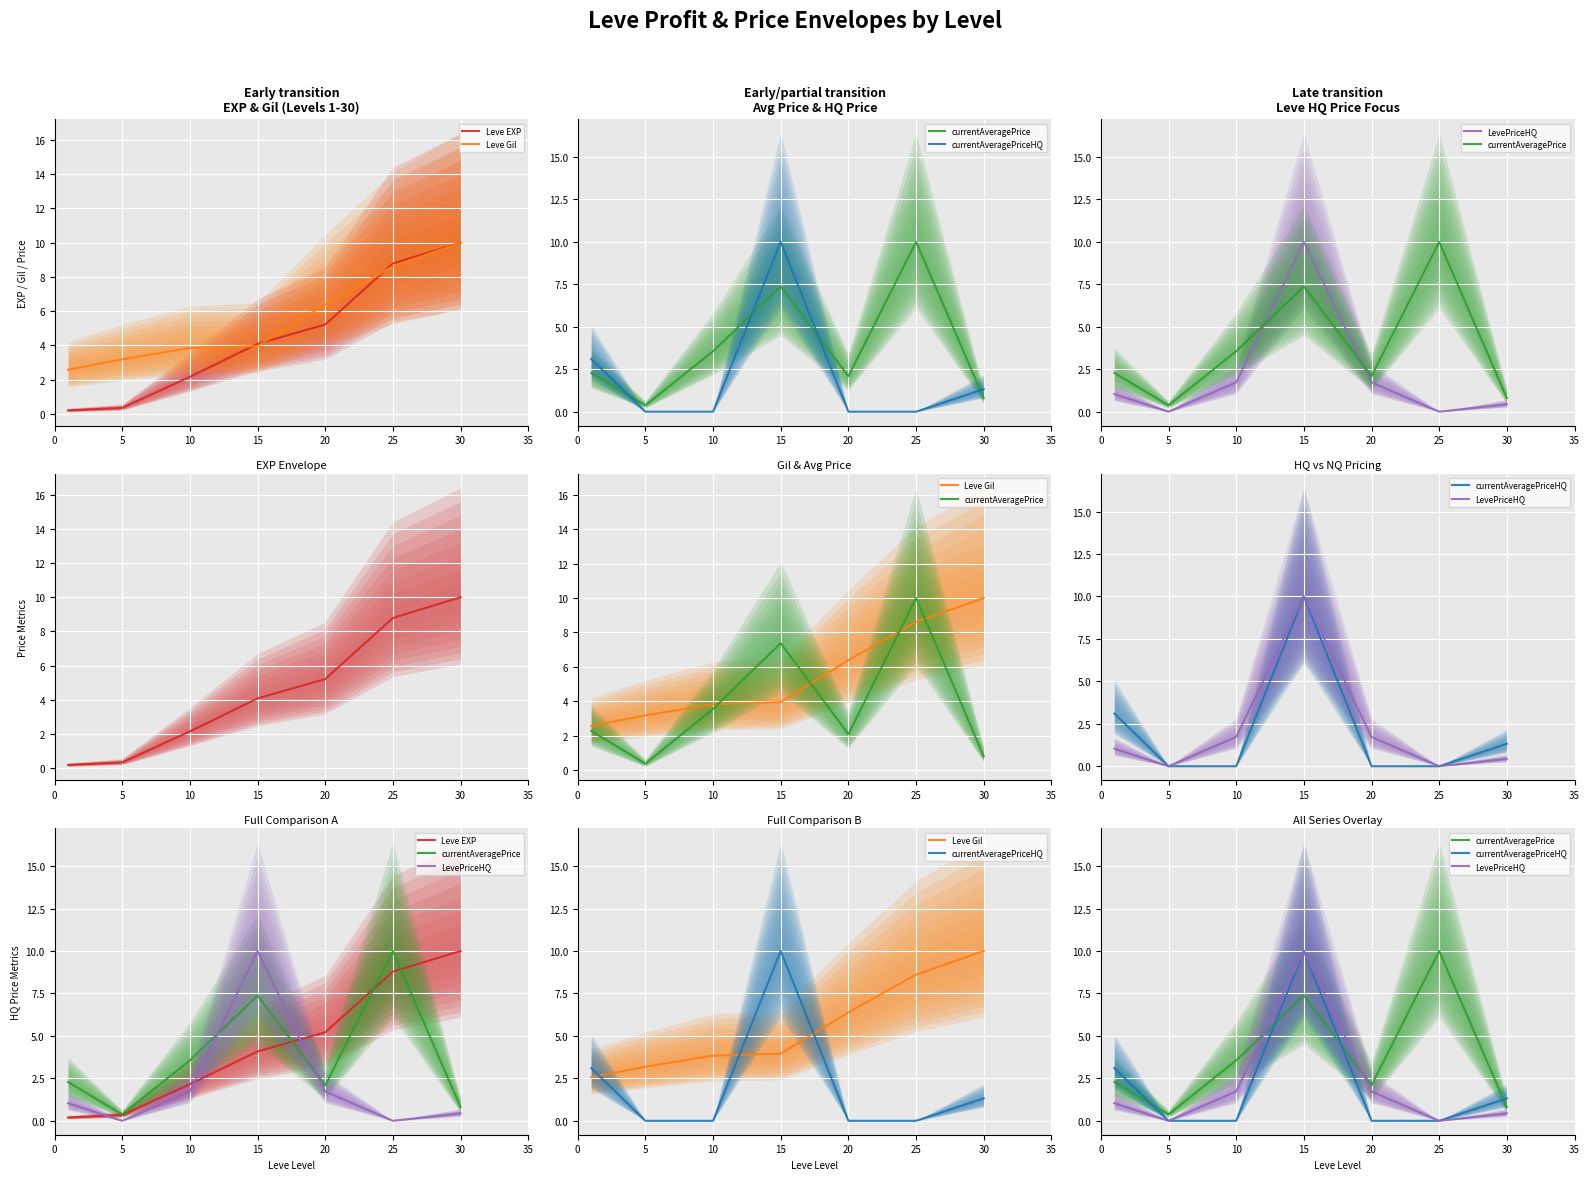

How many lines are shown in the chart?

5